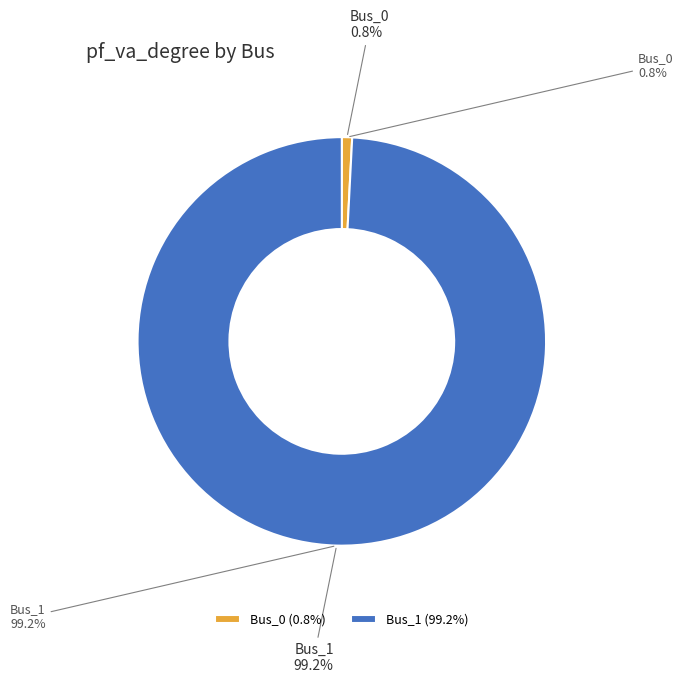

How many segments does this pie chart have?

2